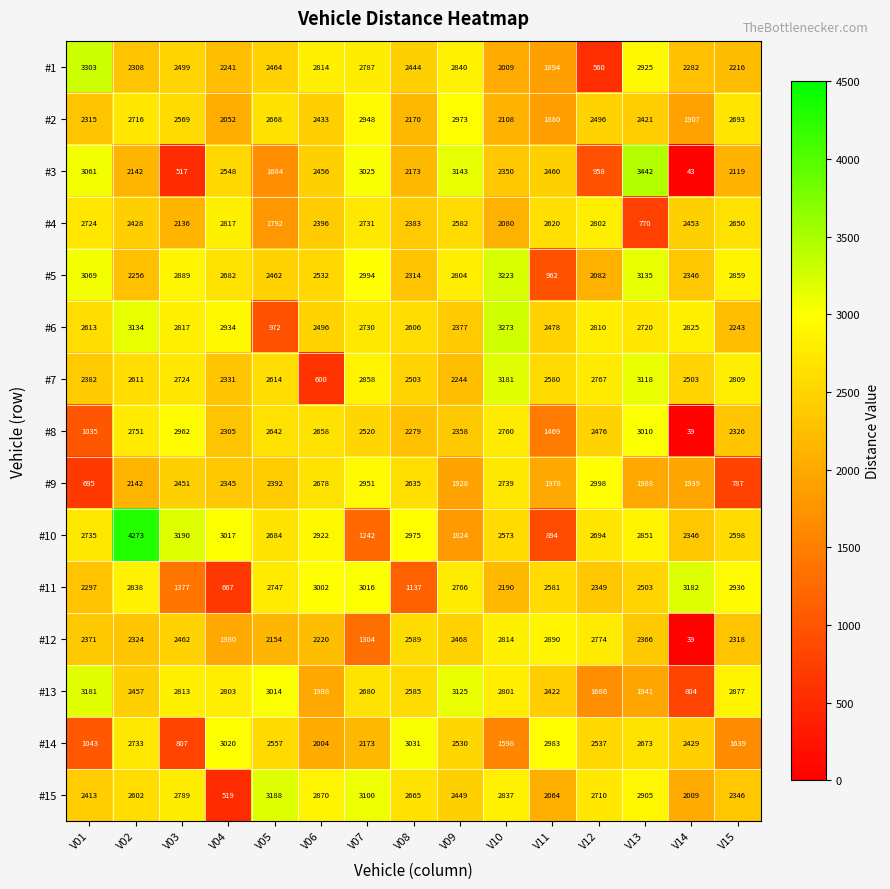

List the labels in order of #6 value, largest first.

V10, V02, V04, V14, V03, V12, V07, V13, V01, V08, V06, V11, V09, V15, V05